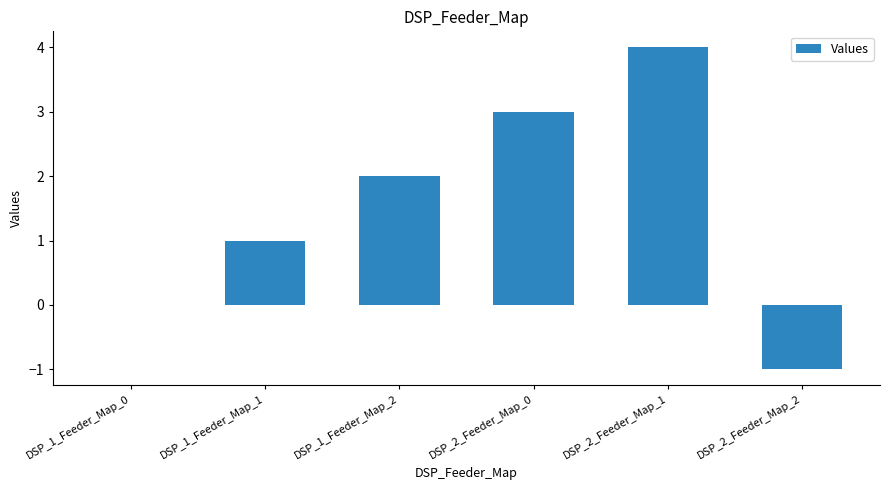

True or false: the data shows 1 at DSP_1_Feeder_Map_1.

True